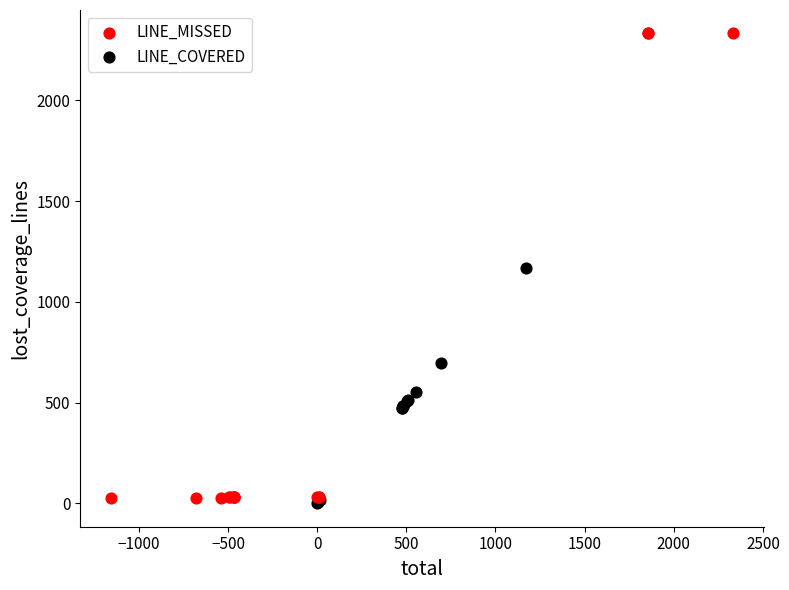

Which series reaches the minimum Y coordinate?

LINE_COVERED